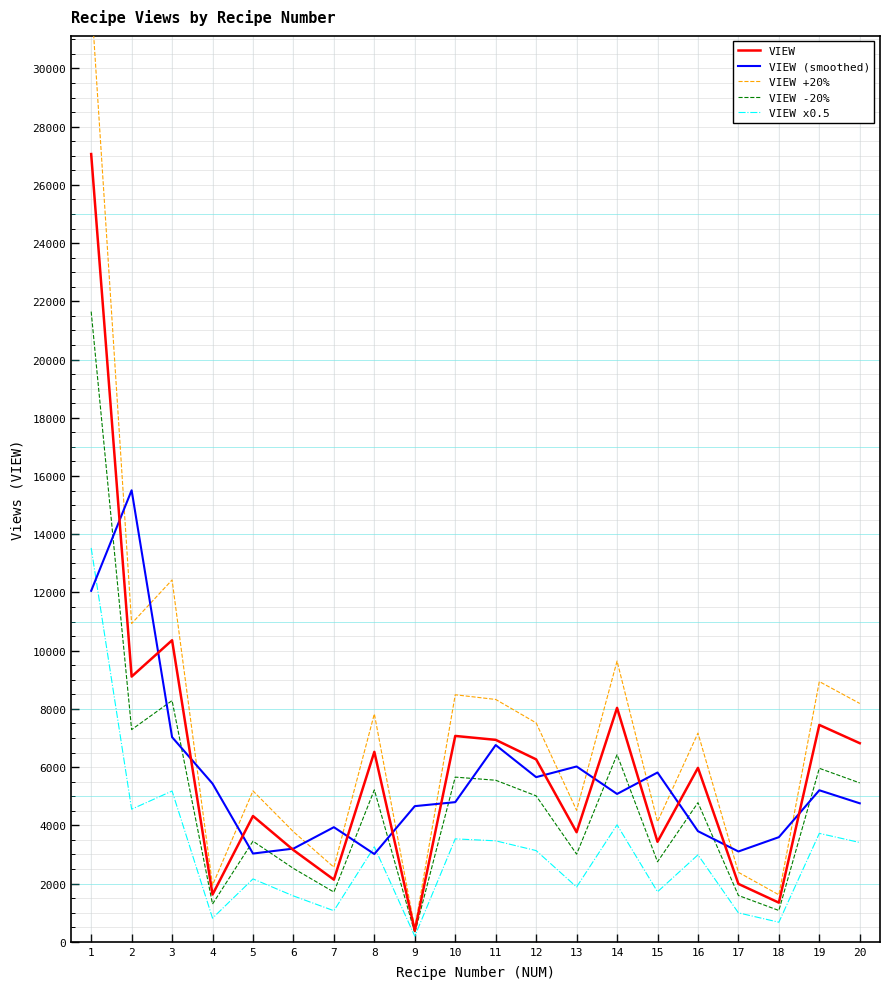

What is the approximate value of VIEW -20% at 1?

21646.4